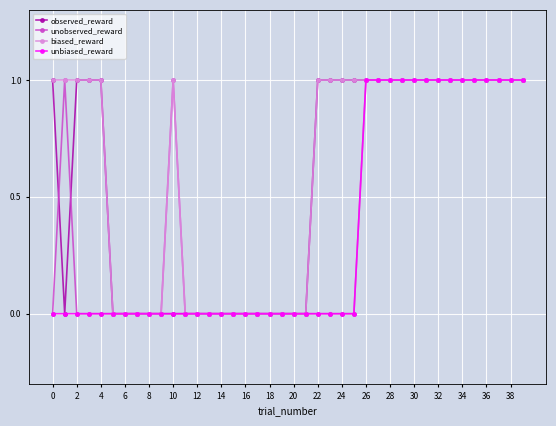

What is the value of the observed_reward point at the 34th from the left?

1